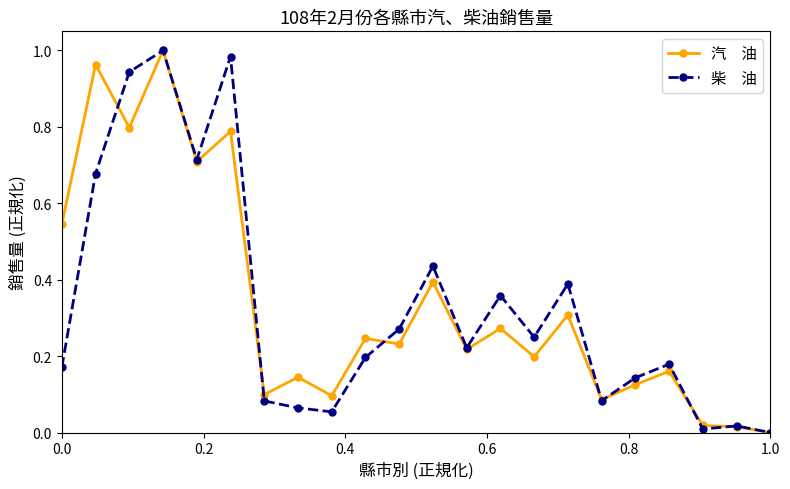

Does the chart have visible grid lines?

No